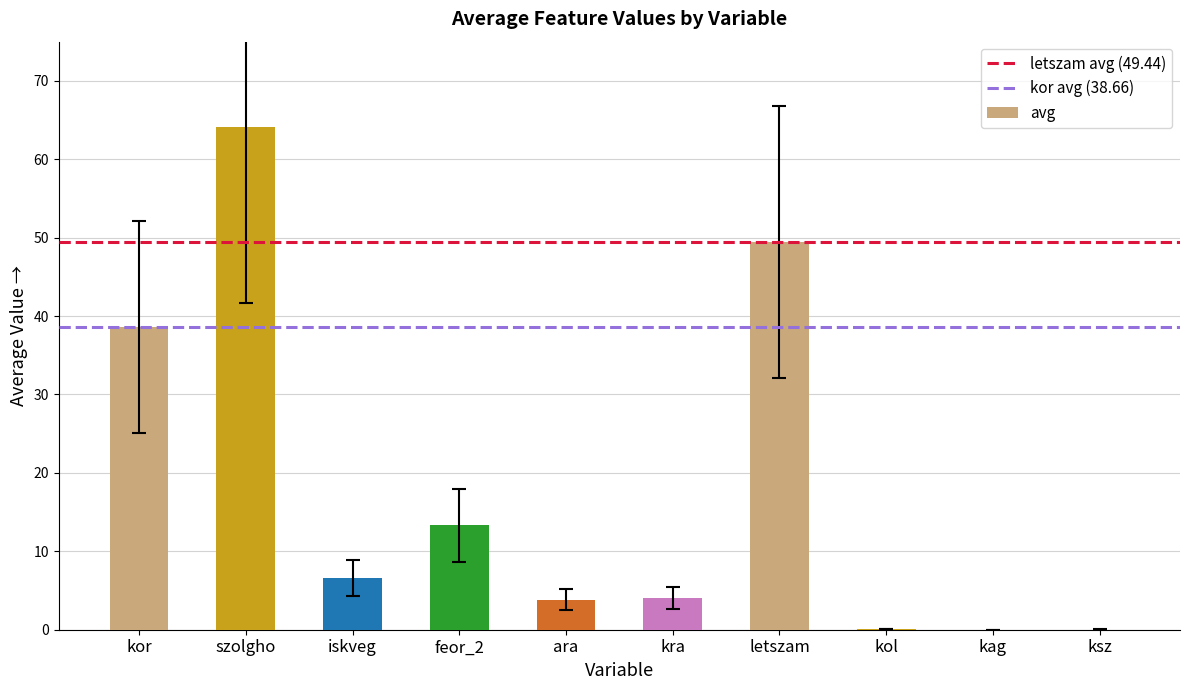

Count the number of categories in the chart.

10